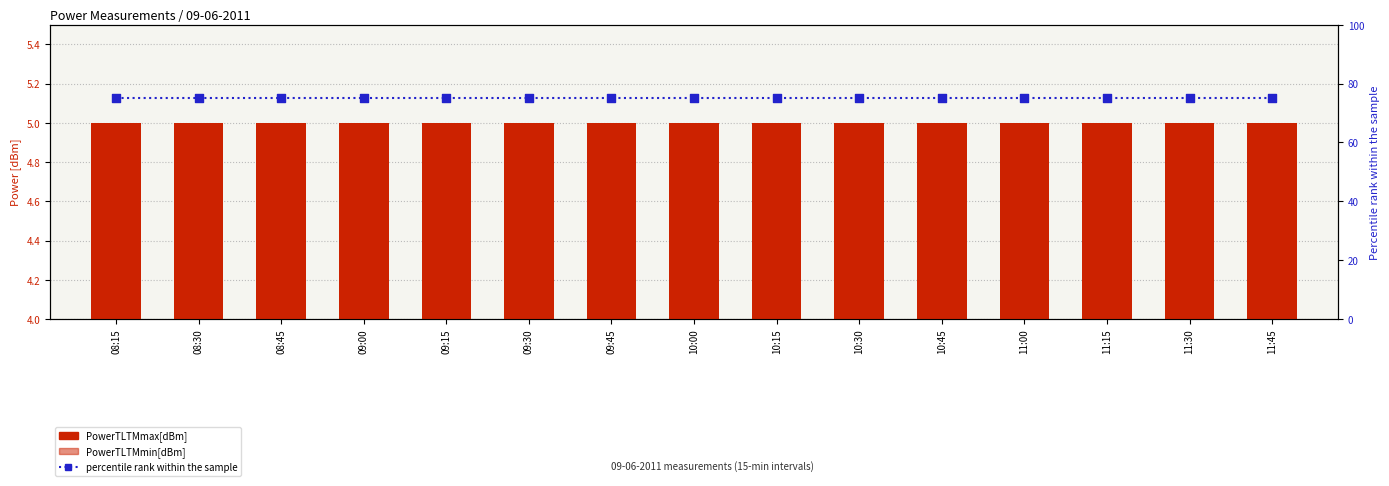

Which series has the widest spread of Y values?

PowerTLTMmax[dBm]